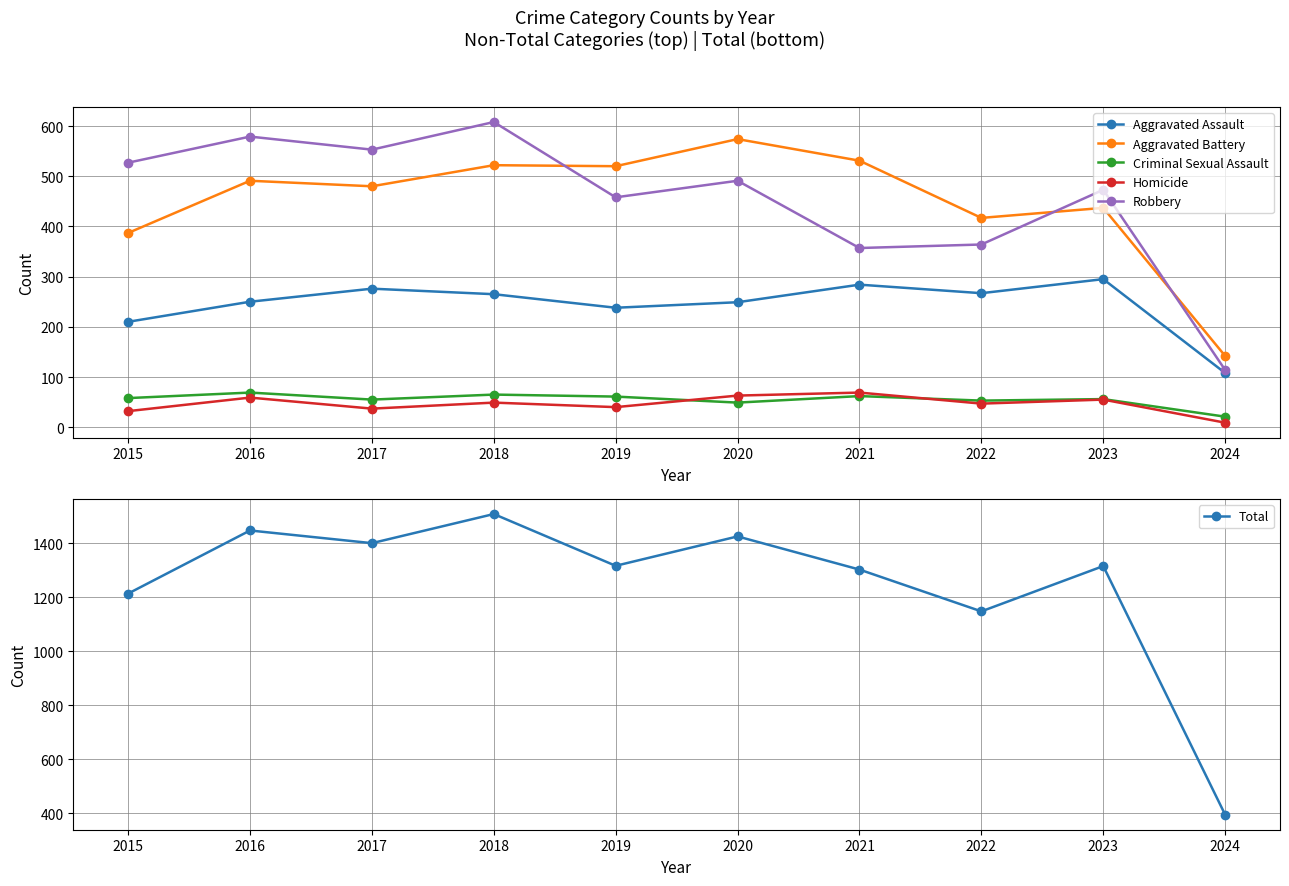

Is the value of Robbery at 2015 greater than the value of Aggravated Assault at 2023?

Yes